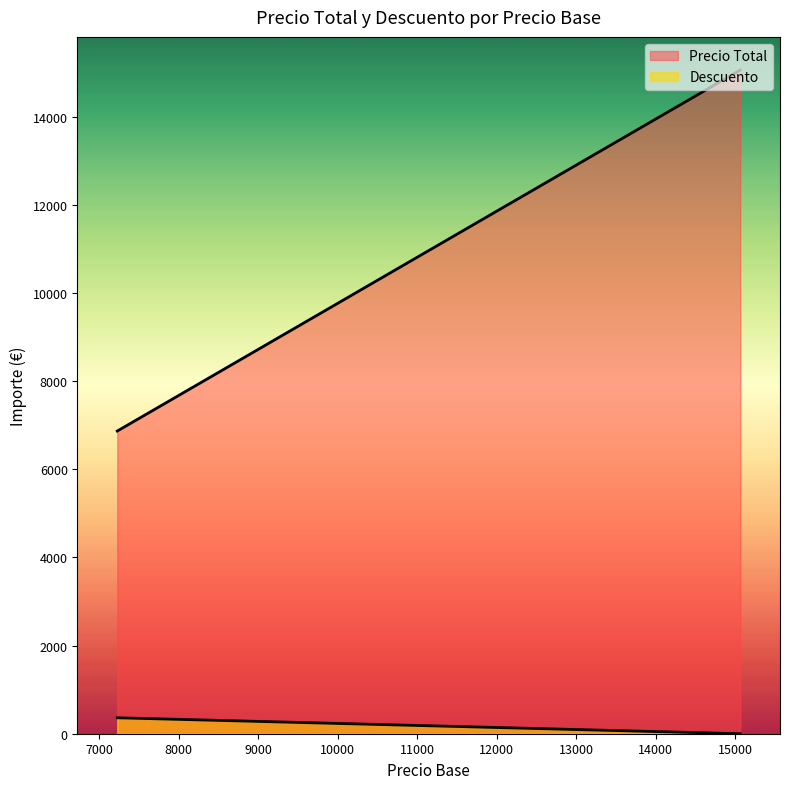

List the series in order of their peak value, lowest first.

Descuento, Precio Total